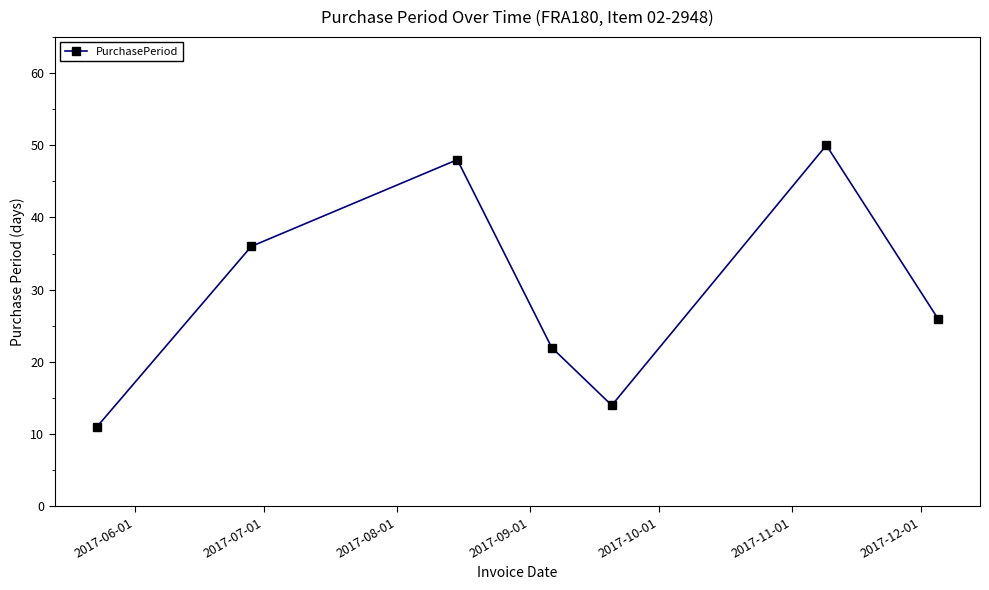

How many interior local valleys (lower than both neighbors) does the data have?

1